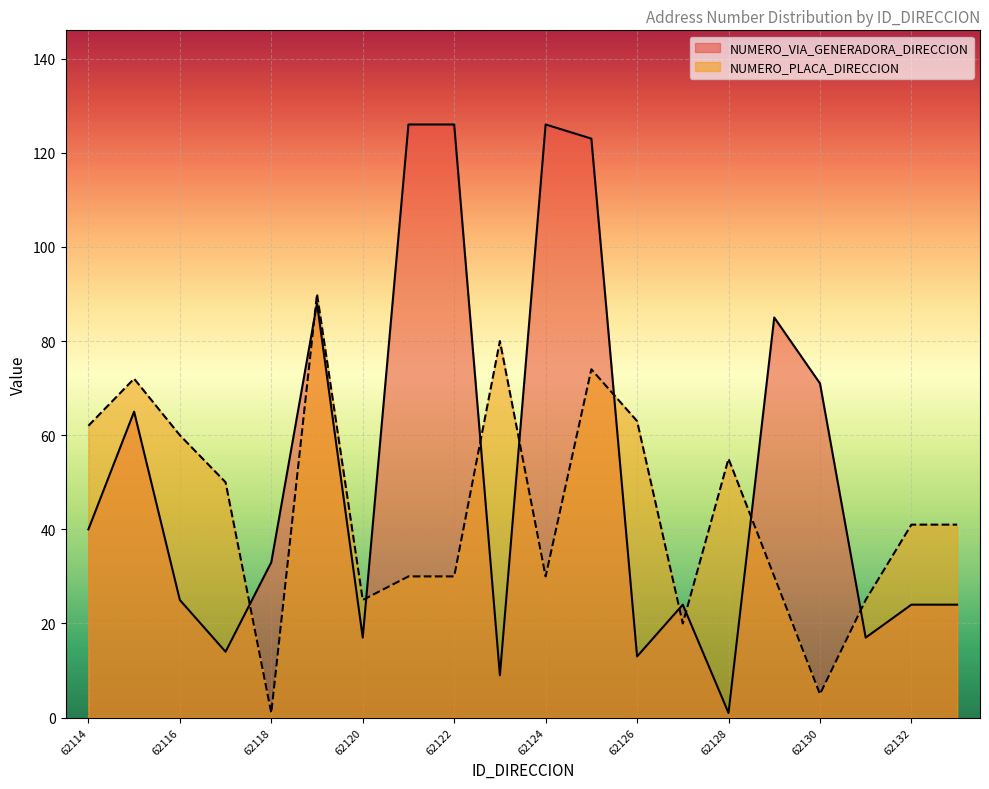

What is the value of the NUMERO_VIA_GENERADORA_DIRECCION point at the 12th from the left?

123